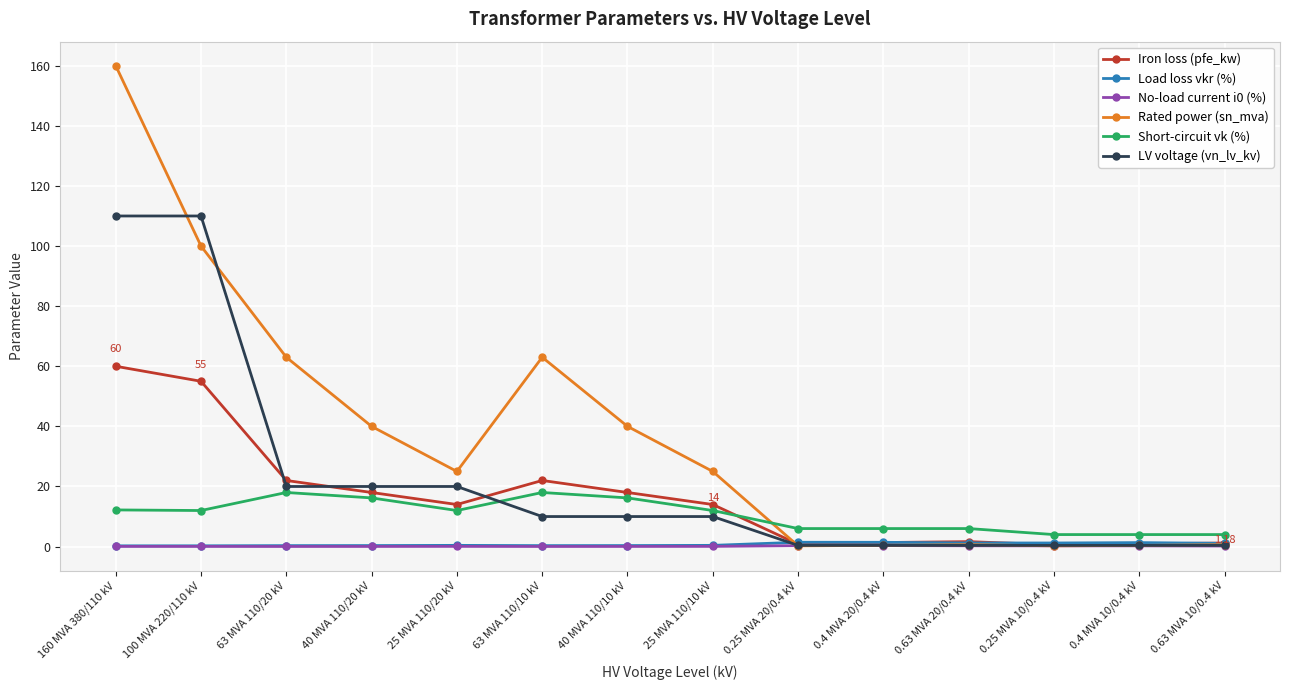

What is the difference between the second highest and minimum values in the Iron loss (pfe_kw) series?

54.4